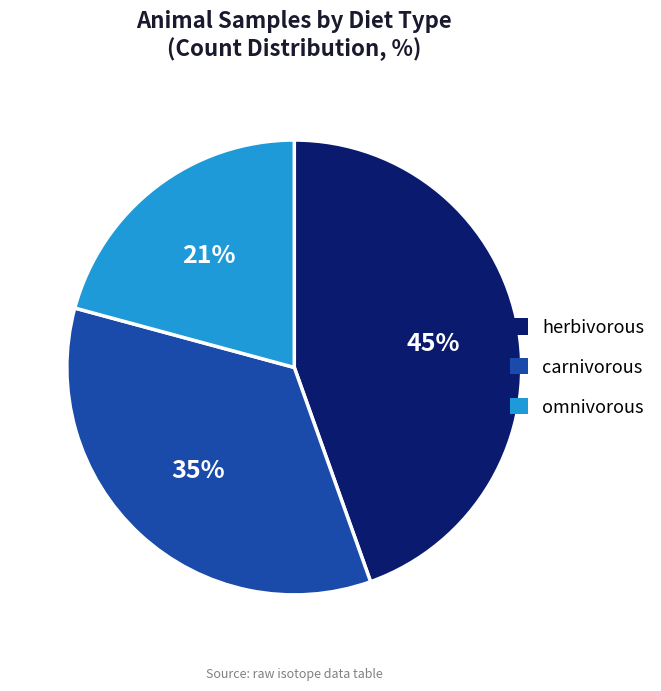

To the nearest percent, what is the difference between the largest and smallest slice percentages?

24%